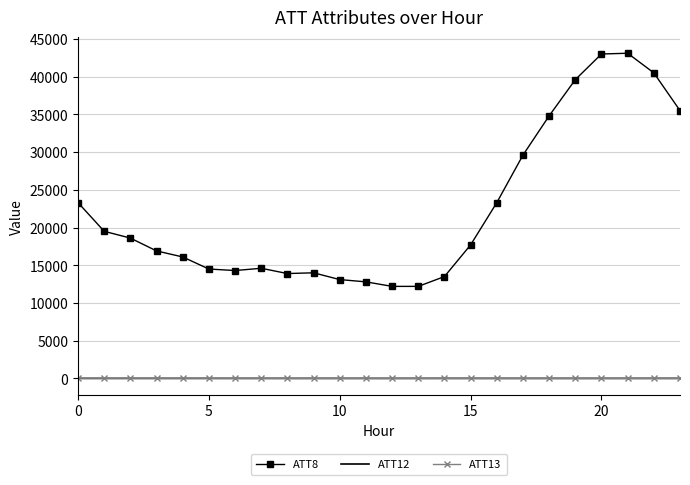

True or false: ATT8 and ATT12 intersect in this chart.

False